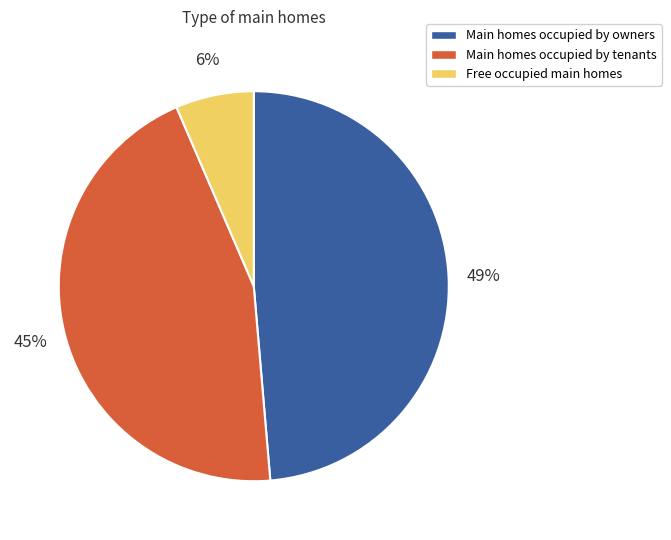

What is the smallest slice in the pie chart?

Free occupied main homes